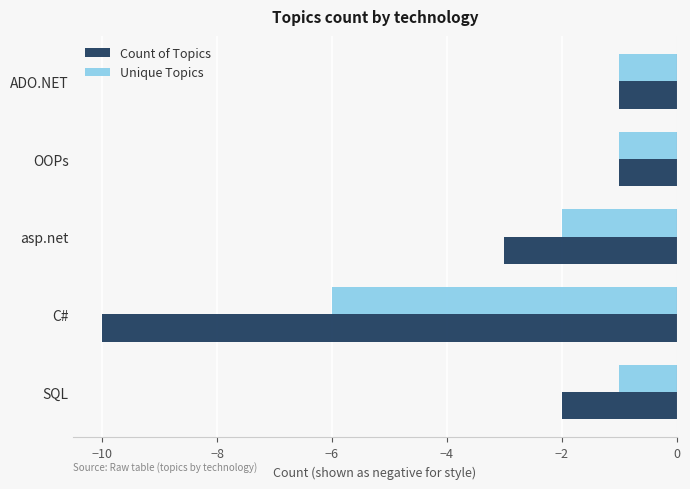

What is the sum of all Unique Topics values?

-11